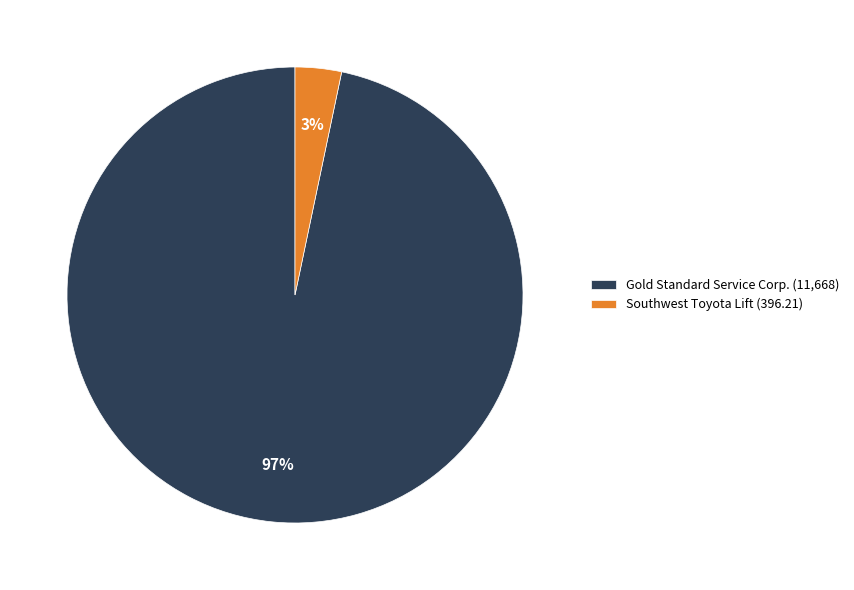

The Gold Standard Service Corp. (11,668) slice represents 97% of the pie. True or false?

True